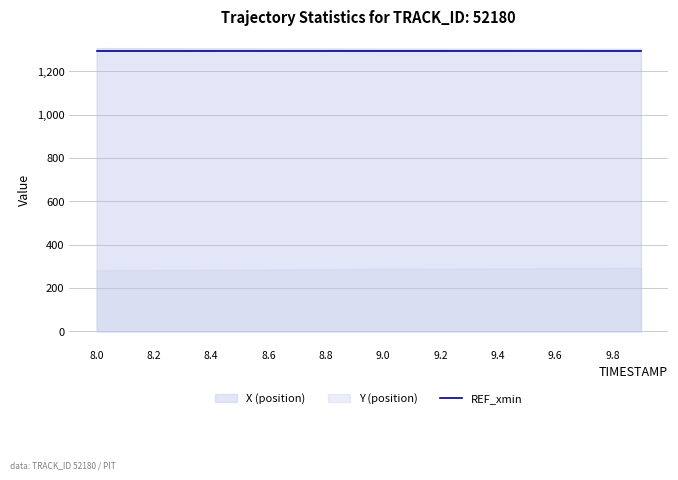

At how many categories does at least one series exceed 554?

20